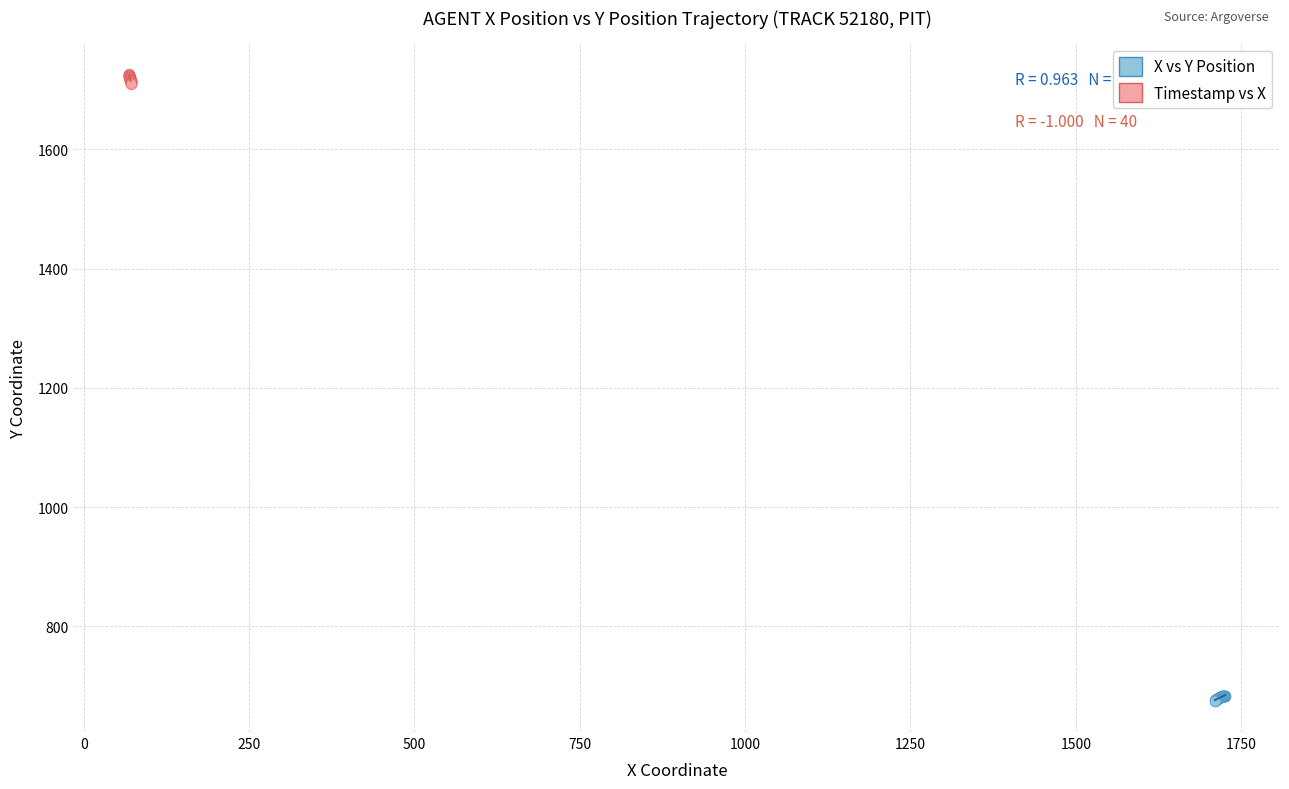

Which series contains the lowest Y value?

X vs Y Position